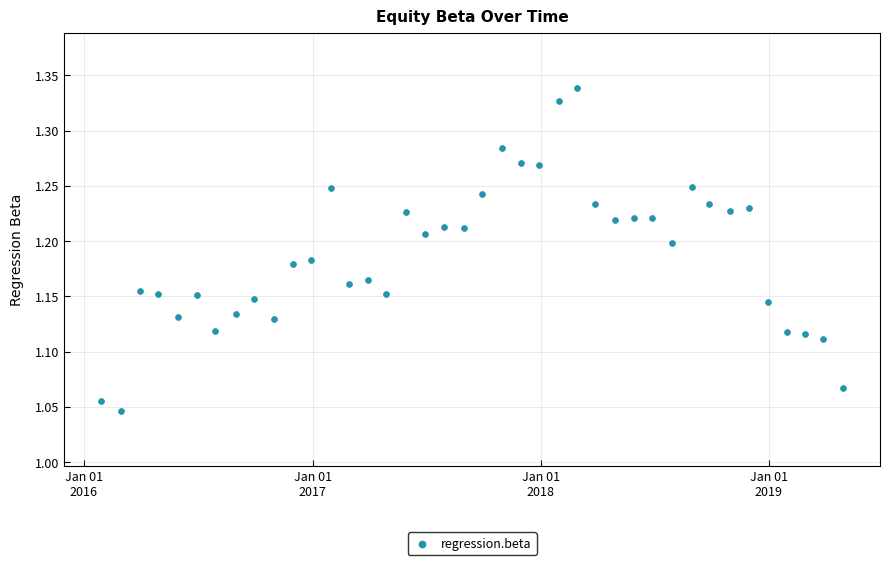

What is the range of X values (max minus min)?

1187.0